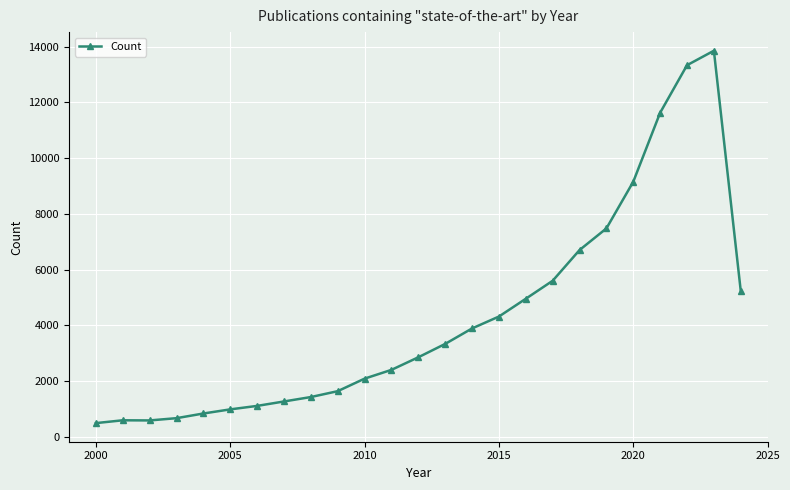

What is the difference between the maximum and minimum values?

13373